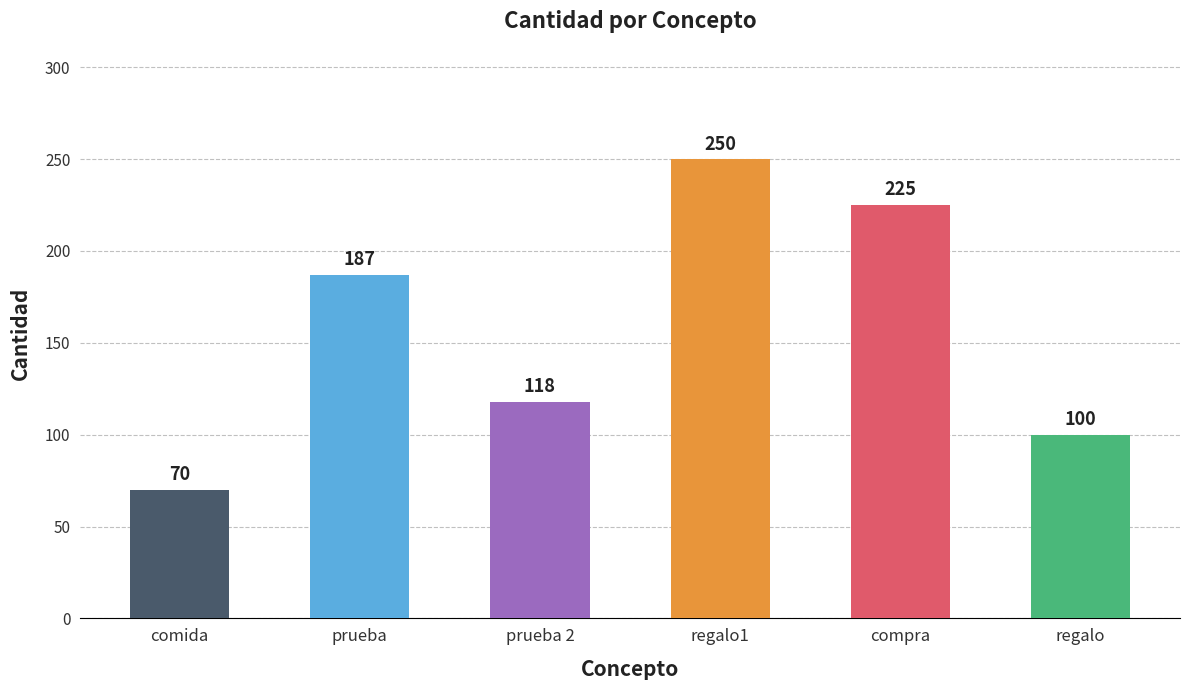

The chart shows a value of 102 at comida. True or false?

False